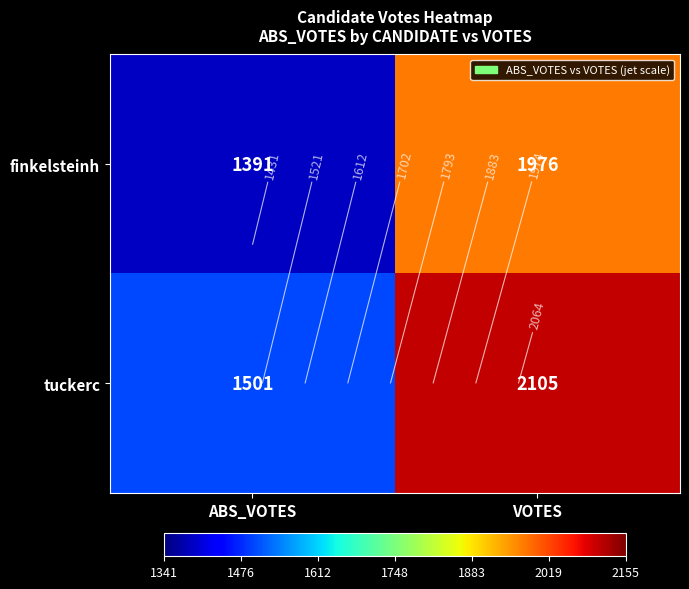

List the series in order of their overall mean, lowest first.

finkelsteinh, tuckerc